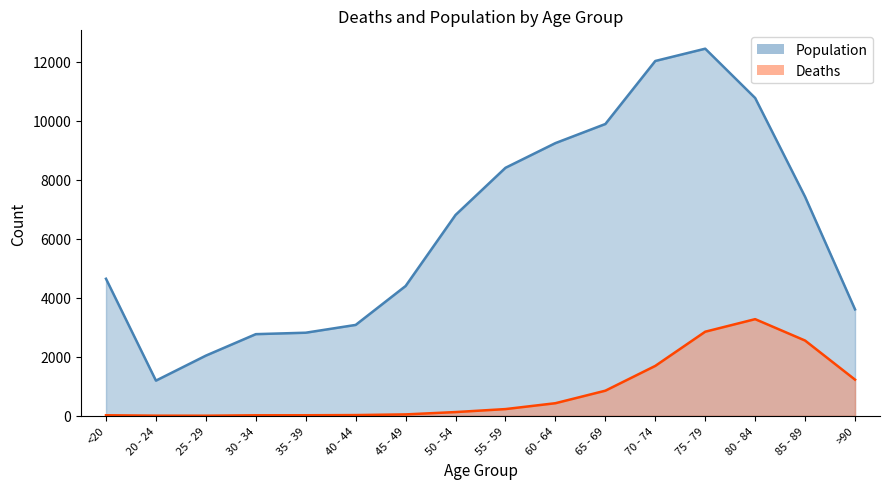

What is the difference between the highest and lowest values at 75 - 79?

9586